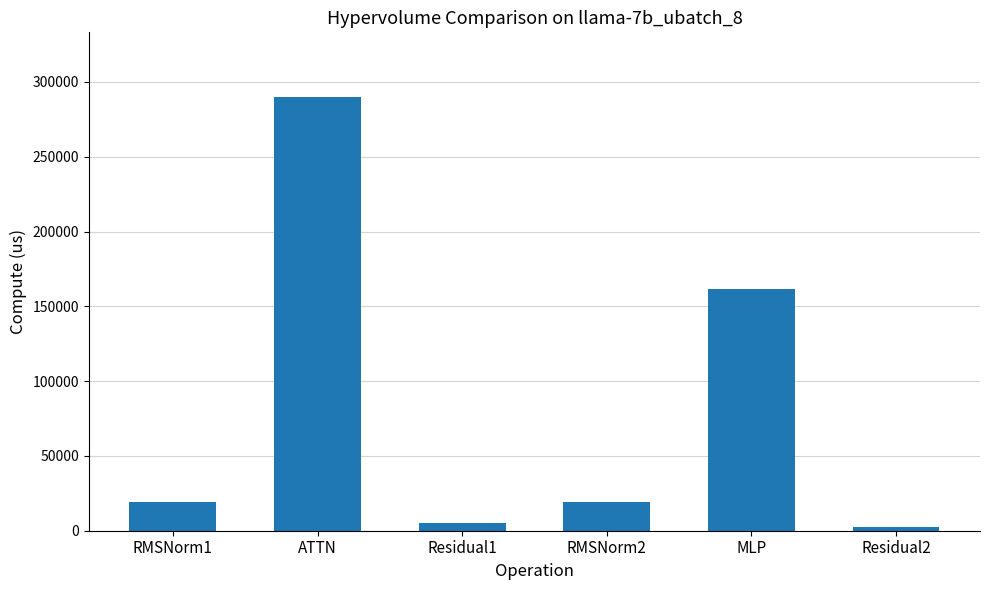

At which label does the data first exceed 19289?

RMSNorm1